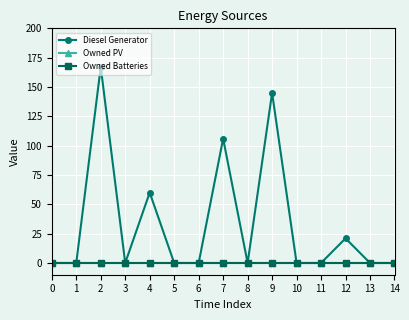

How many distinct data groups are displayed?

3